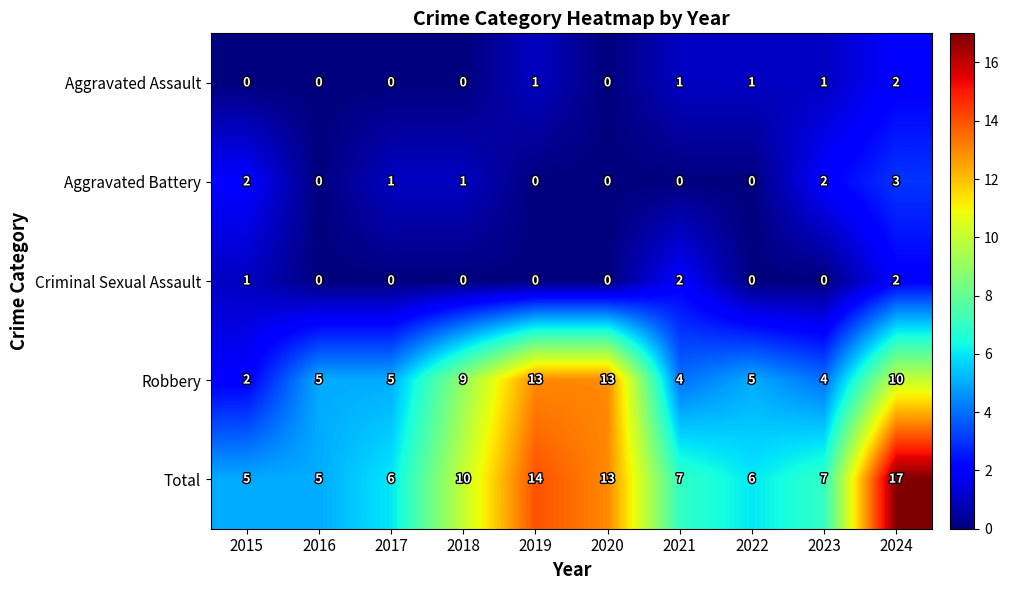

At which label does Total first exceed 7?

2018